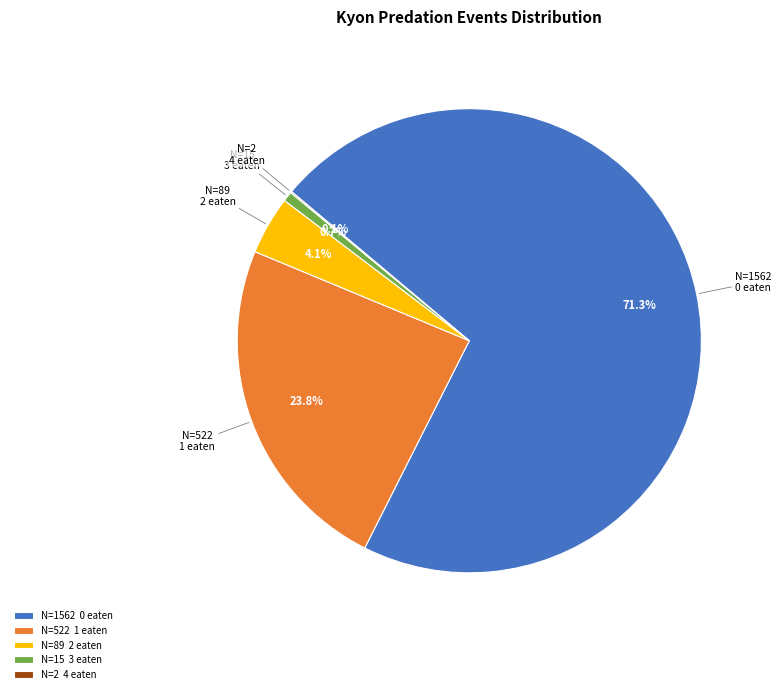

Does 1 eaten represent more than half of the total?

No